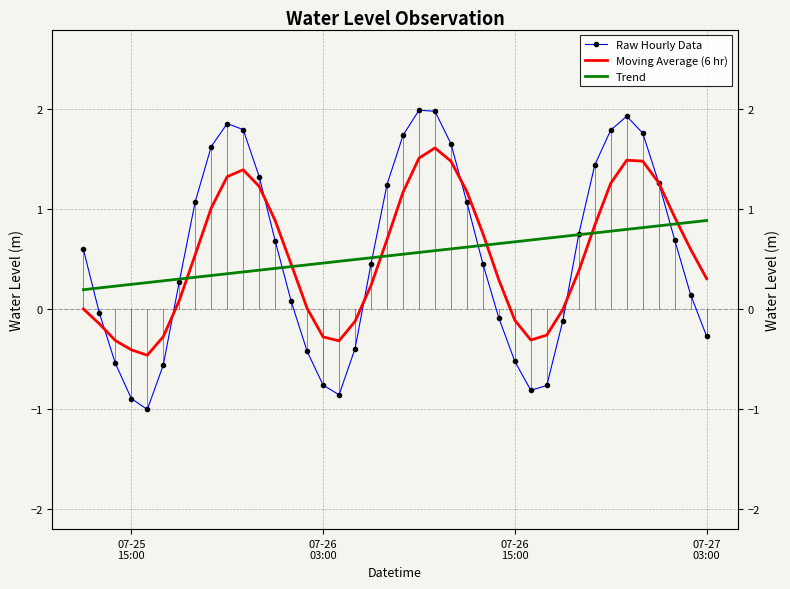

Reading left to right, list all the values displayed in this chart.

Raw Hourly Data: 0.6	-0.0	-0.5	-0.9	-1.0	-0.6	0.3	1.1	1.6	1.9	1.8	1.3	0.7	0.1	-0.4	-0.8	-0.9	-0.4	0.5	1.2	1.7	2.0	2.0	1.7	1.1	0.5	-0.1	-0.5	-0.8	-0.8	-0.1	0.8	1.4	1.8	1.9	1.8	1.3	0.7	0.1	-0.3
Moving Average (6 hr): 0.0	-0.1	-0.3	-0.4	-0.5	-0.3	0.1	0.5	1.0	1.3	1.4	1.2	0.9	0.5	0.0	-0.3	-0.3	-0.1	0.2	0.7	1.2	1.5	1.6	1.5	1.2	0.8	0.3	-0.1	-0.3	-0.3	-0.0	0.4	0.8	1.3	1.5	1.5	1.3	0.9	0.6	0.3
Trend: 0.2	0.2	0.2	0.2	0.3	0.3	0.3	0.3	0.3	0.4	0.4	0.4	0.4	0.4	0.4	0.5	0.5	0.5	0.5	0.5	0.6	0.6	0.6	0.6	0.6	0.6	0.7	0.7	0.7	0.7	0.7	0.7	0.8	0.8	0.8	0.8	0.8	0.9	0.9	0.9